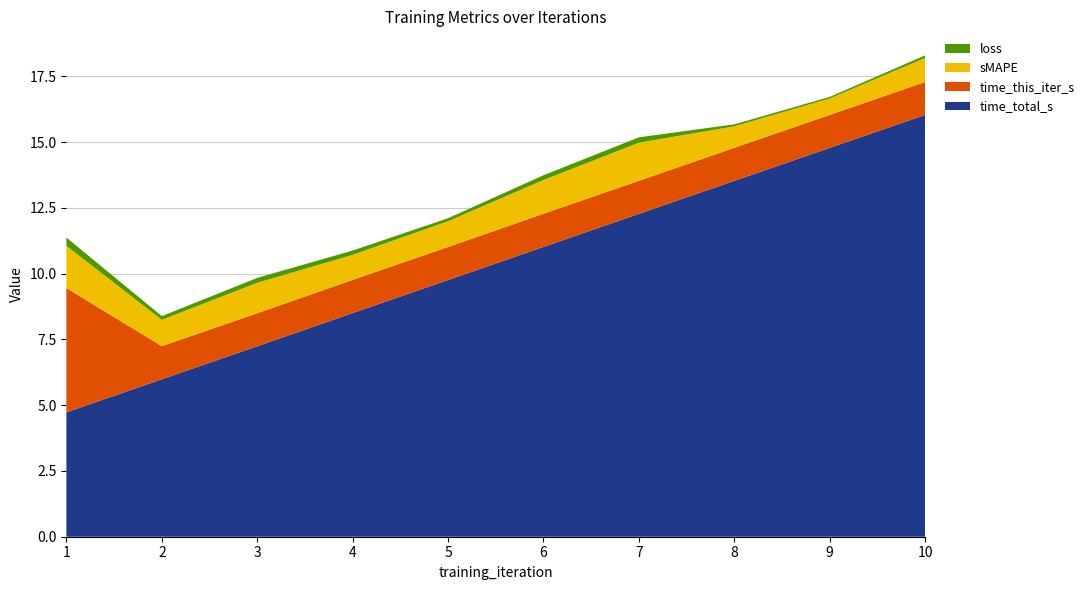

Reading right to left, list all the values displayed in this chart.

loss: 0.1	0.1	0.1	0.2	0.2	0.1	0.2	0.2	0.1	0.3
sMAPE: 0.9	0.6	0.8	1.4	1.3	1.0	1.0	1.2	1.0	1.6
time_this_iter_s: 1.3	1.3	1.3	1.3	1.3	1.3	1.3	1.3	1.3	4.7
time_total_s: 16.0	14.8	13.5	12.3	11.0	9.8	8.5	7.2	6.0	4.7